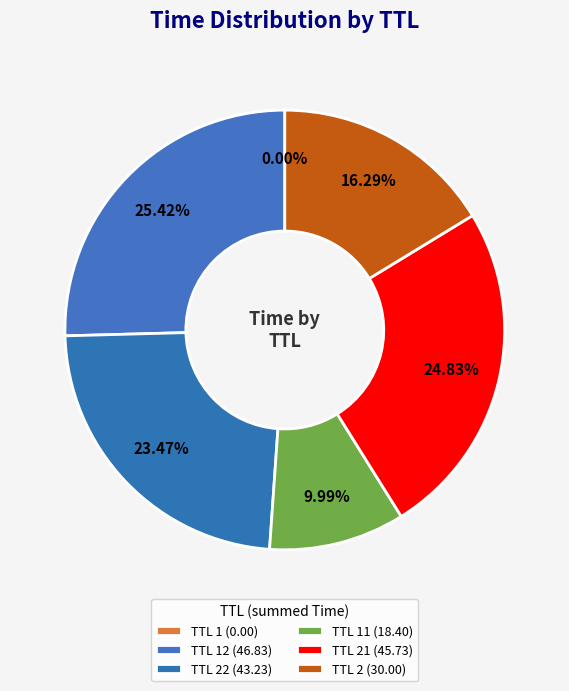

Does any single category account for the majority?

No